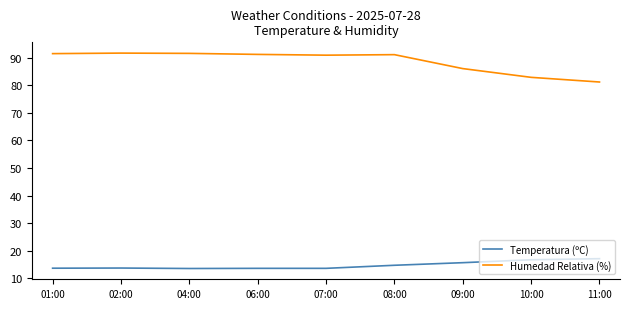

In Humedad Relativa (%), how many points are lower than both neighbors (excluding endpoints)?

1